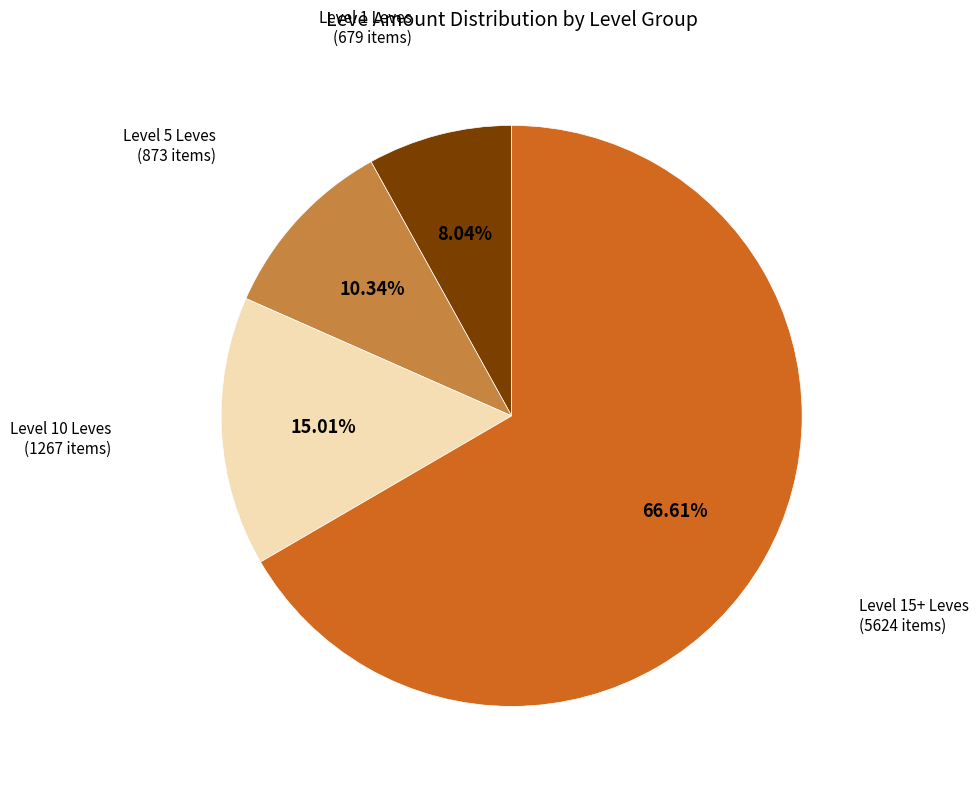

Is there a majority slice in this chart?

Yes